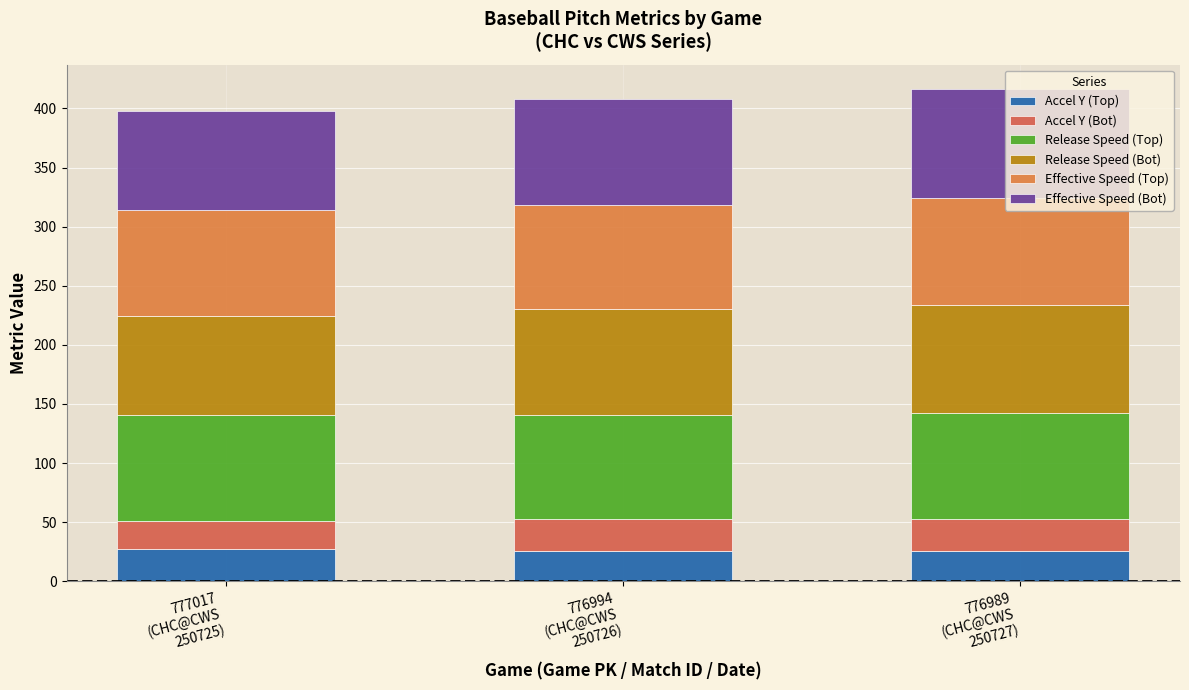

Count the number of data series in this chart.

6